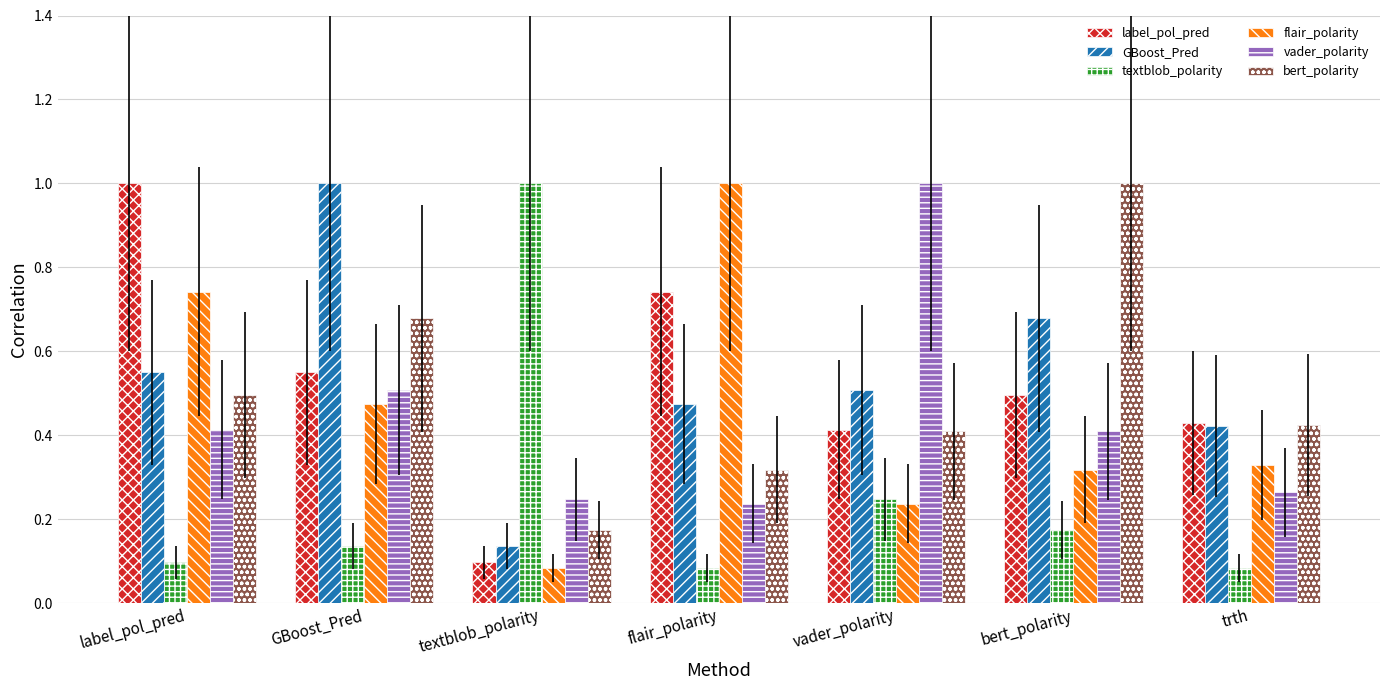

Count the vader_polarity values in the range 0 to 1.

7